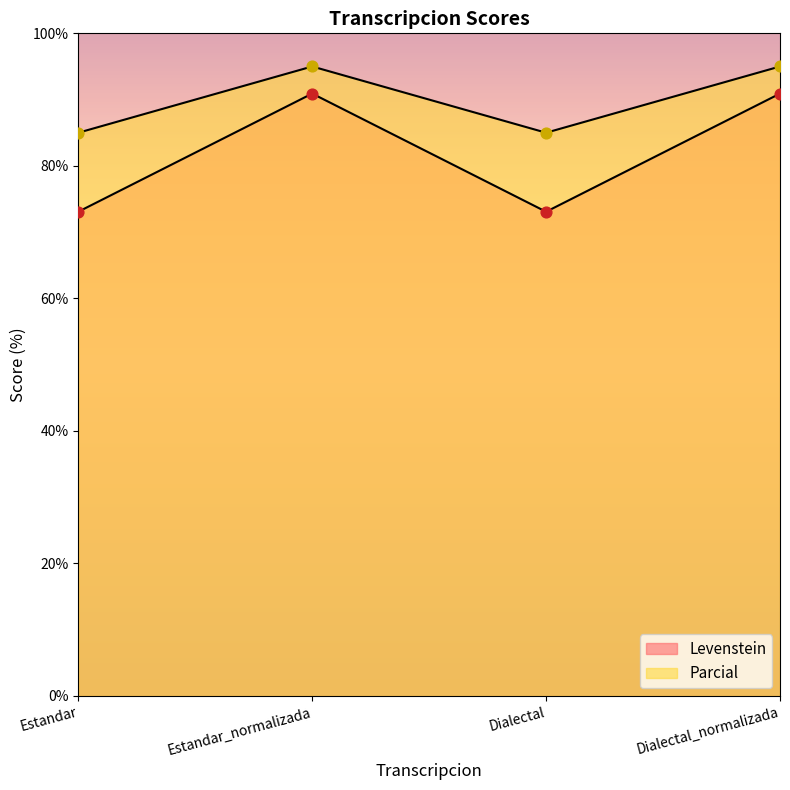

What are all the series names shown in the legend?

Levenstein, Parcial